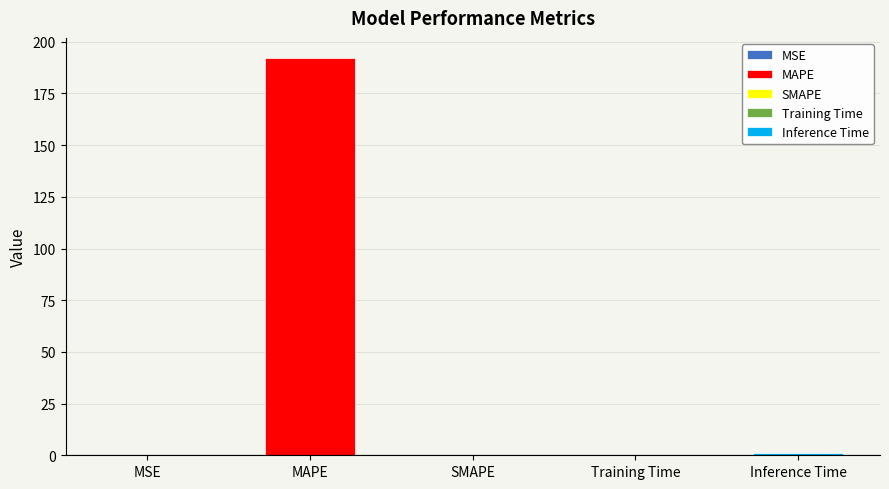

What is the average value?

38.7